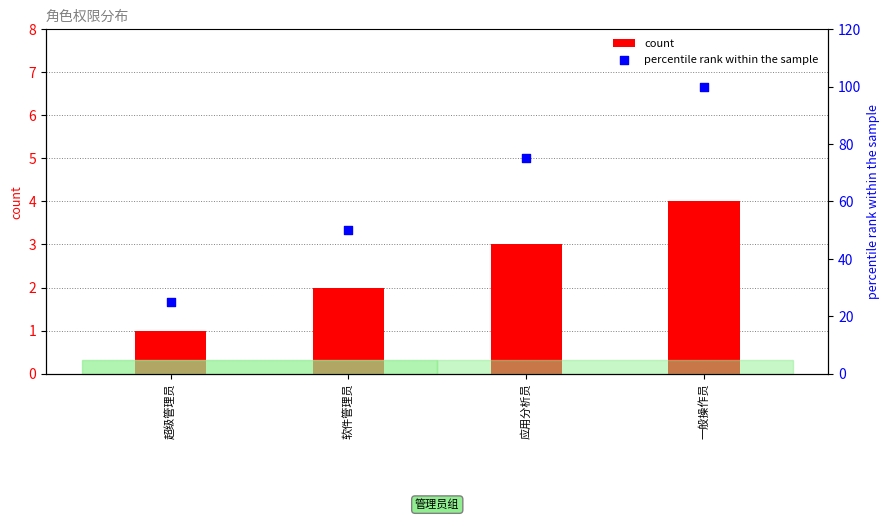

At how many categories does at least one series exceed 58?

2